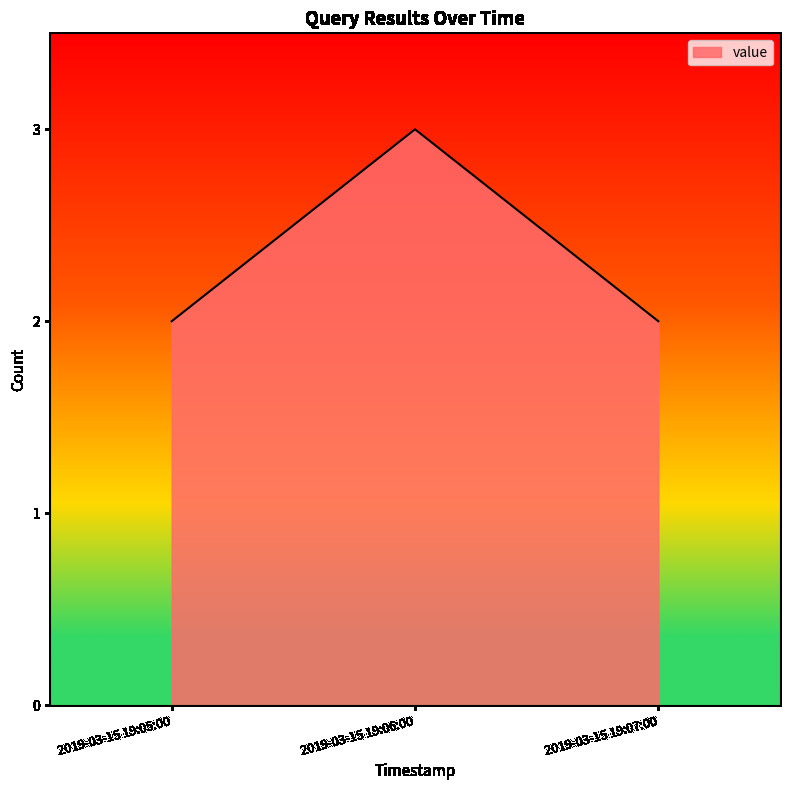

Count the number of categories in the chart.

3